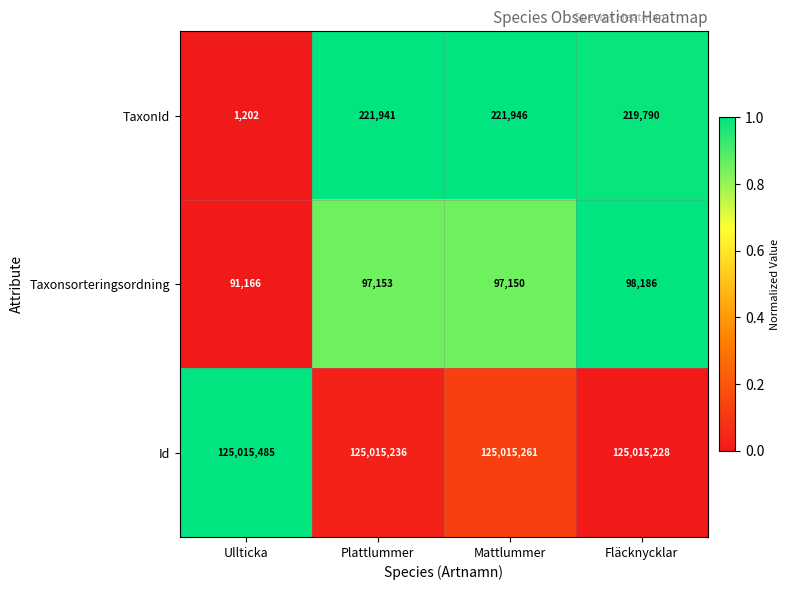

The value of TaxonId at Ullticka is 1202. True or false?

True